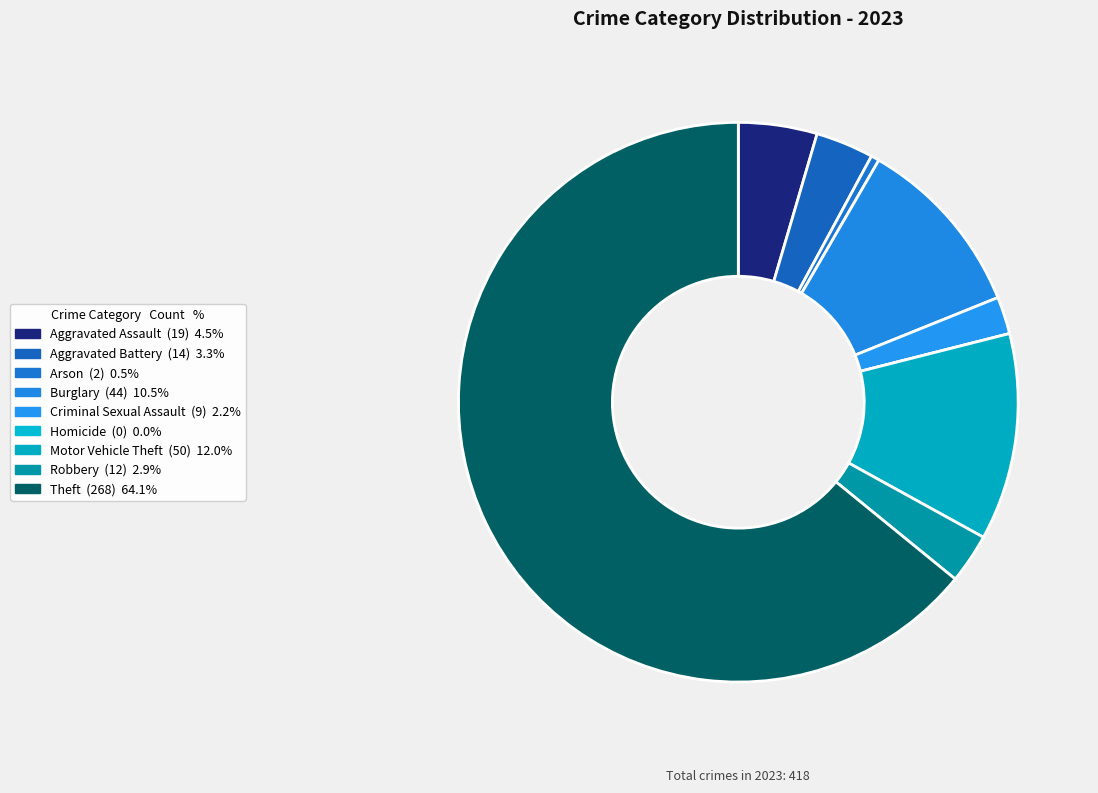

Between Criminal Sexual Assault and Motor Vehicle Theft, which is larger?

Motor Vehicle Theft